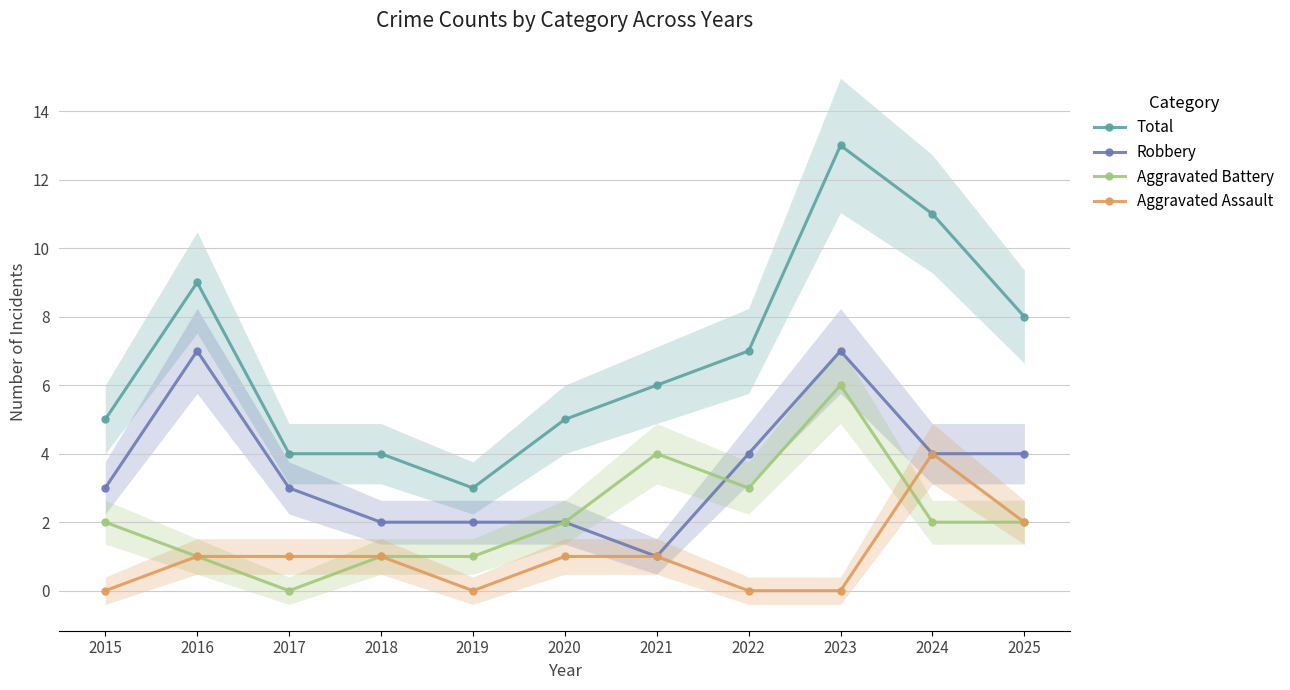

True or false: Total has a value of 3 at 2017.

False